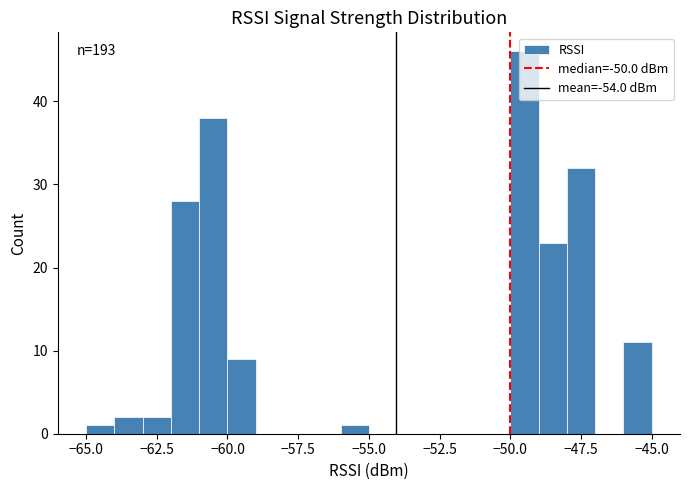

Read against the x-axis, roughly where is the centre of the tallest bar?

-49.5